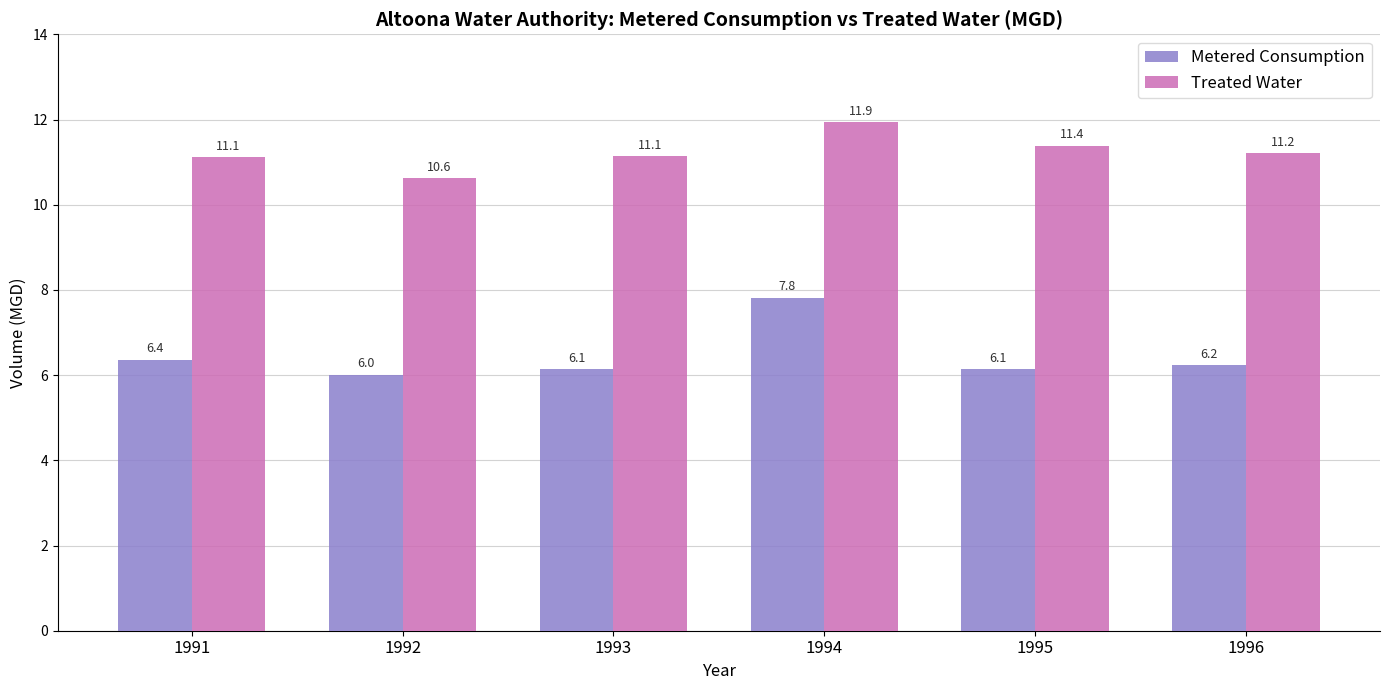

Is it true that Metered Consumption equals 8.6 at 1992?

False